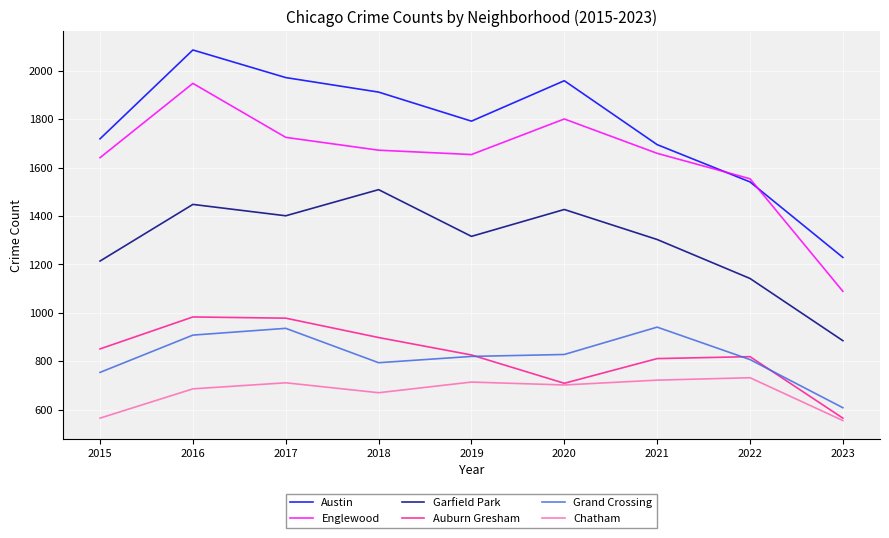

What is the maximum value for Grand Crossing?

941